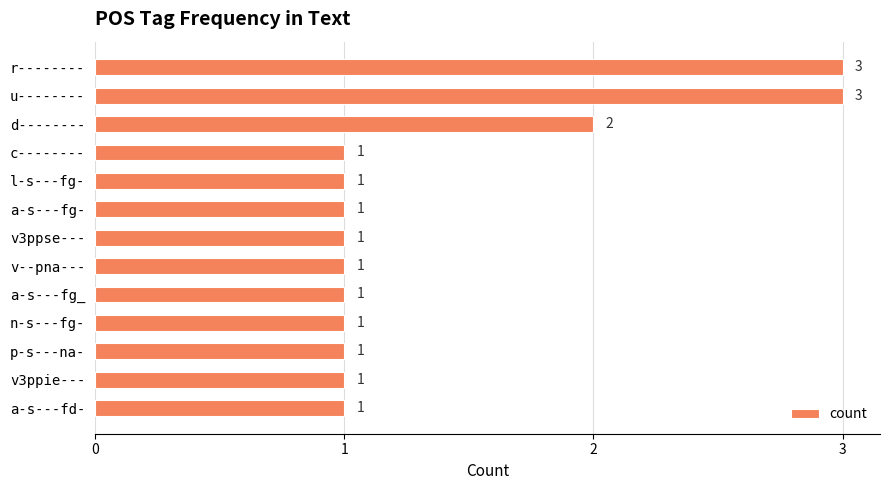

What is the label of the 10th bar from the bottom?

c--------